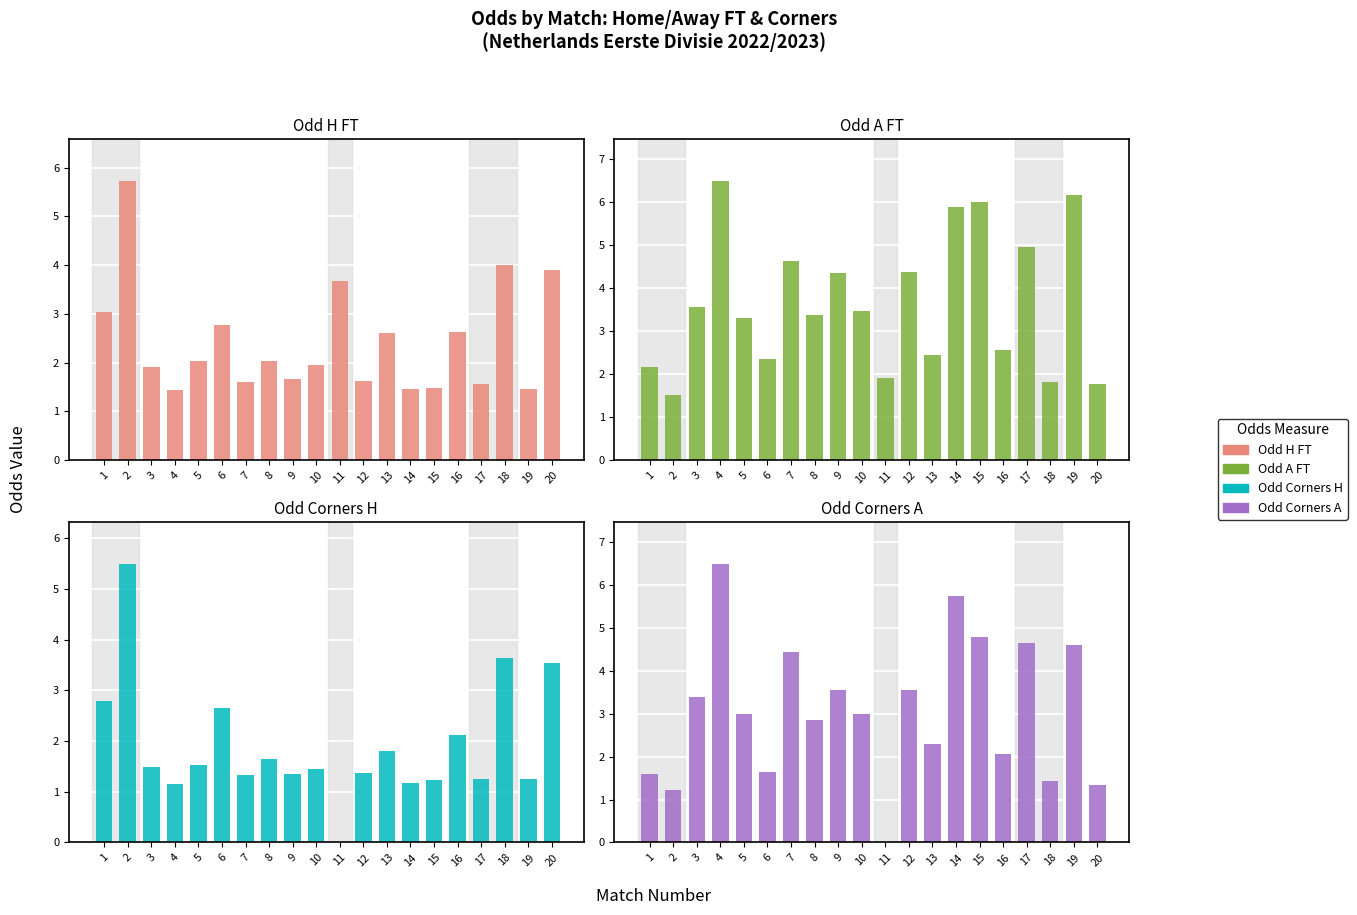

Which series has the largest total across all categories?

Odd_A_FT